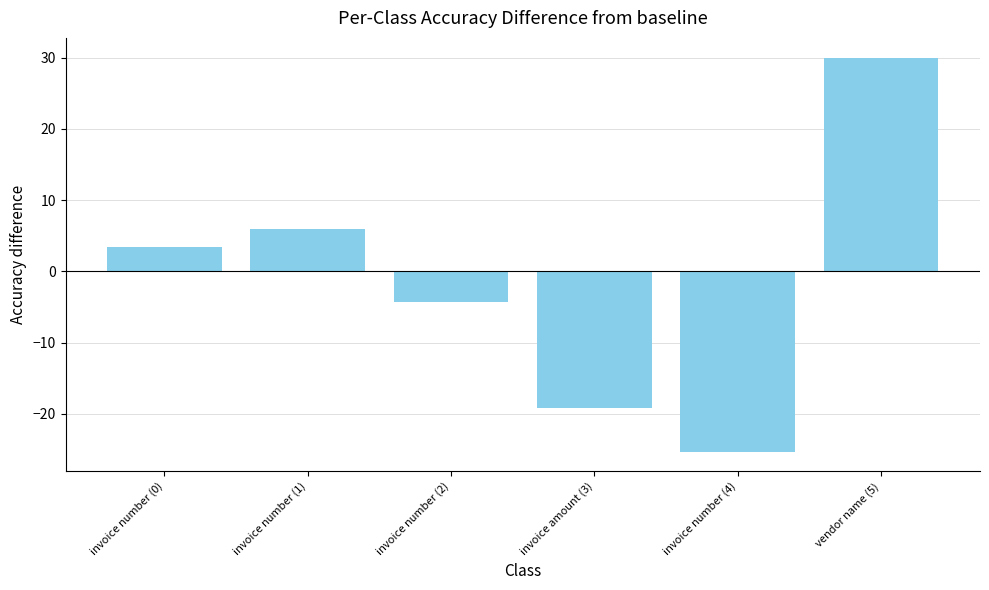

What is the approximate value at vendor name (5)?

30.0